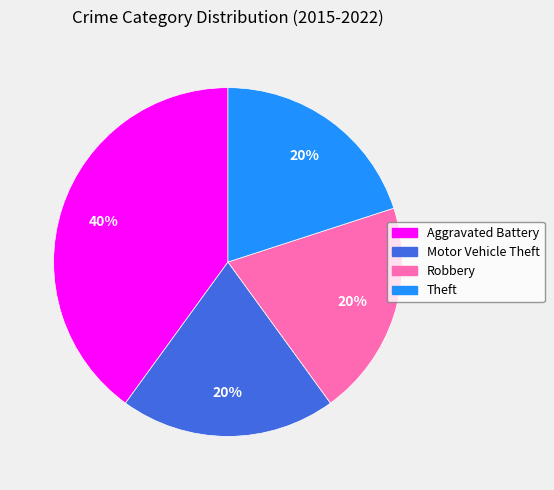

Which category has the biggest portion of the pie?

Aggravated Battery